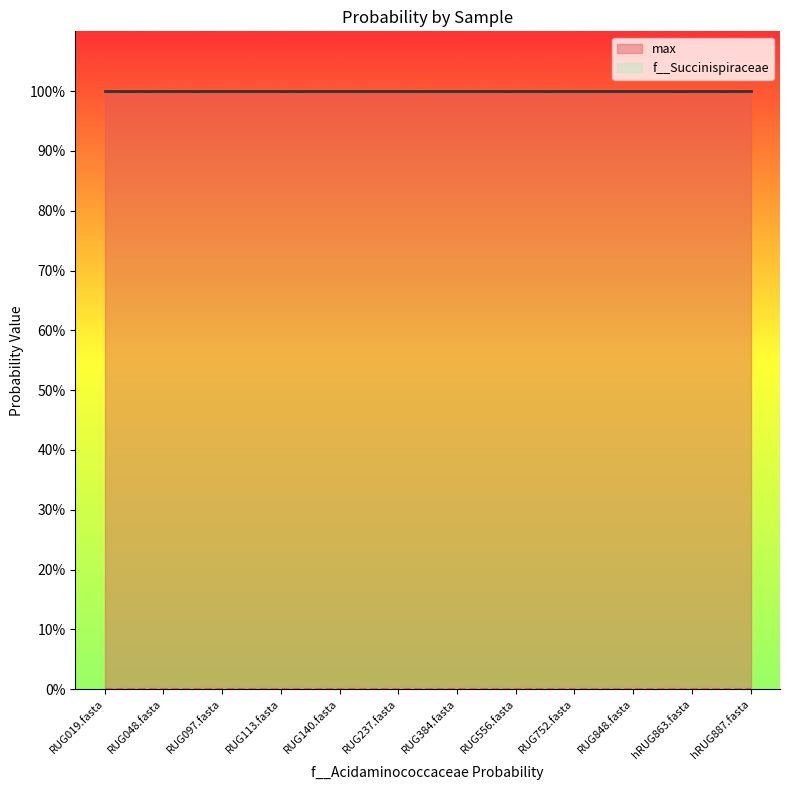

List the series in order of their peak value, highest first.

max, f__Succinispiraceae